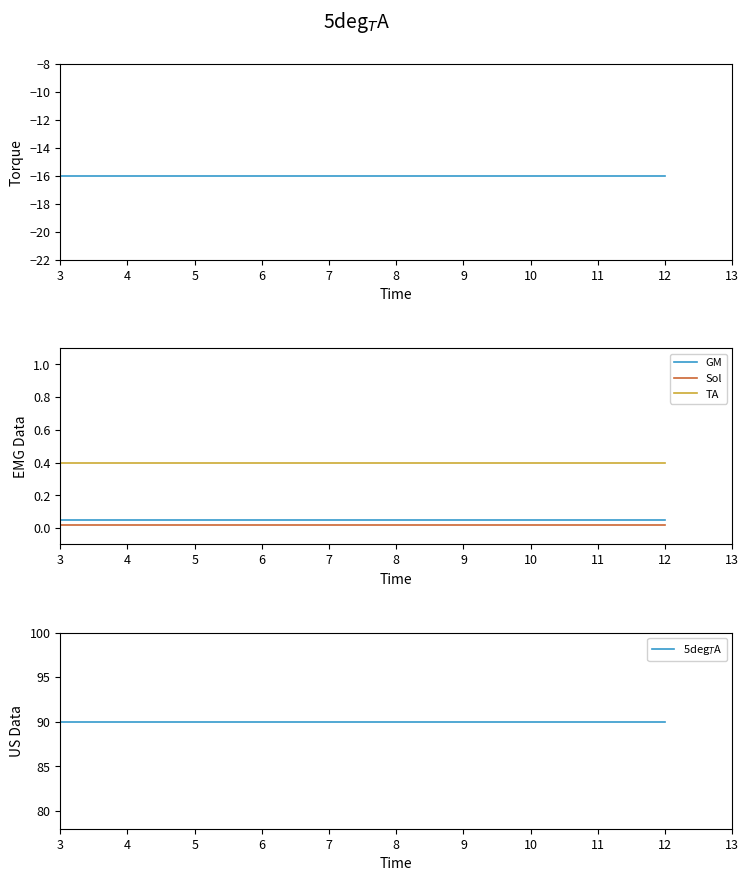

True or false: 5deg$_T$A and Torque cross at least once.

False